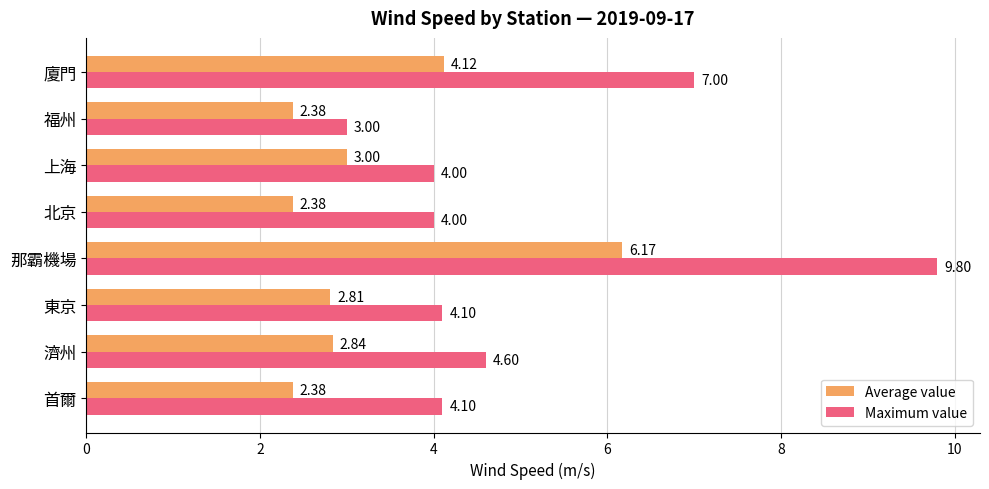

What is the highest value of the Average value series?

6.2